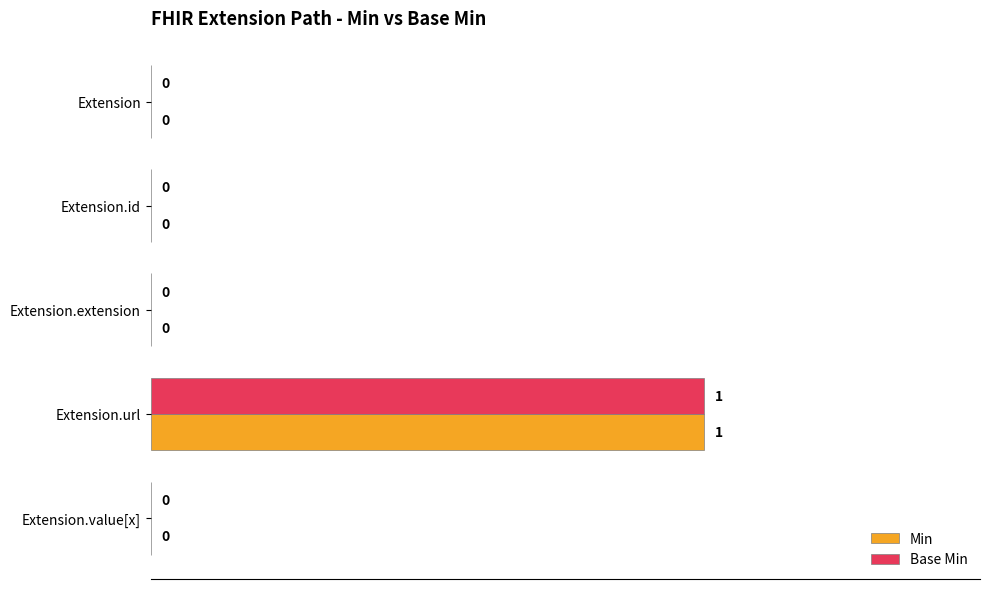

Count the number of data series in this chart.

2